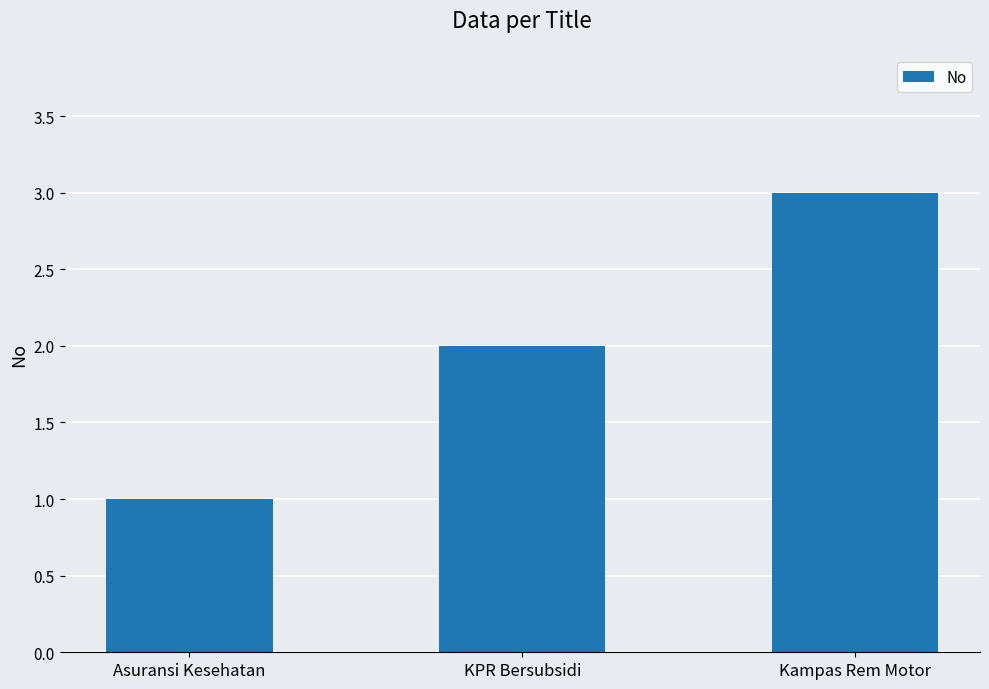

What is the value of the 2nd bar from the left?

2